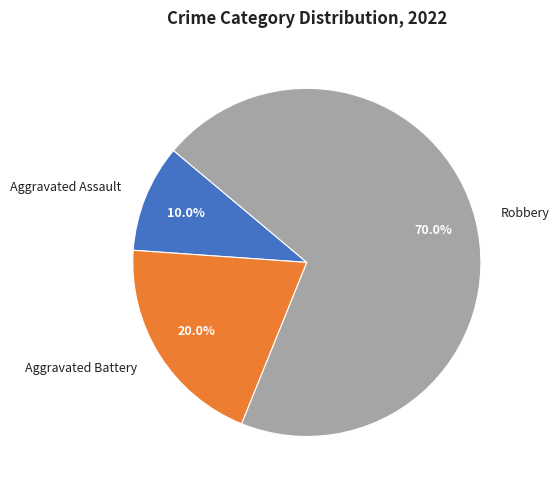

Does Aggravated Battery represent more than half of the total?

No